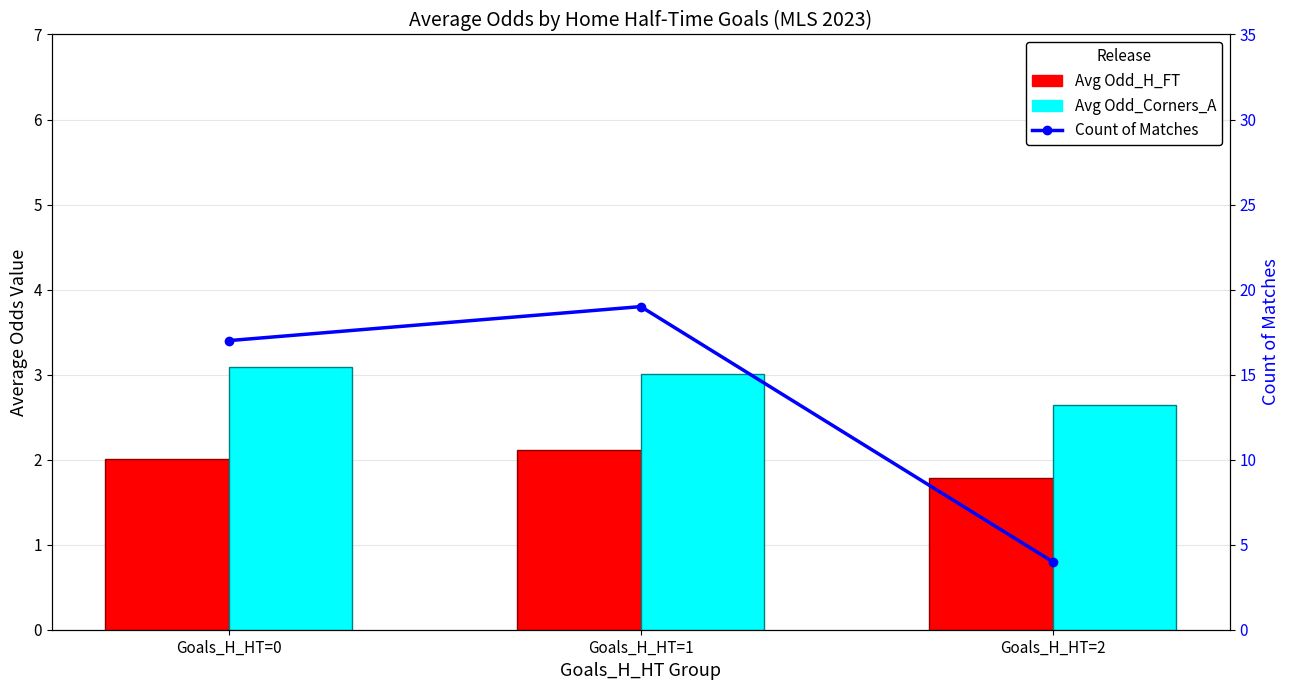

True or false: Count of Matches has a value of 12.5 at Goals_H_HT=1.

False